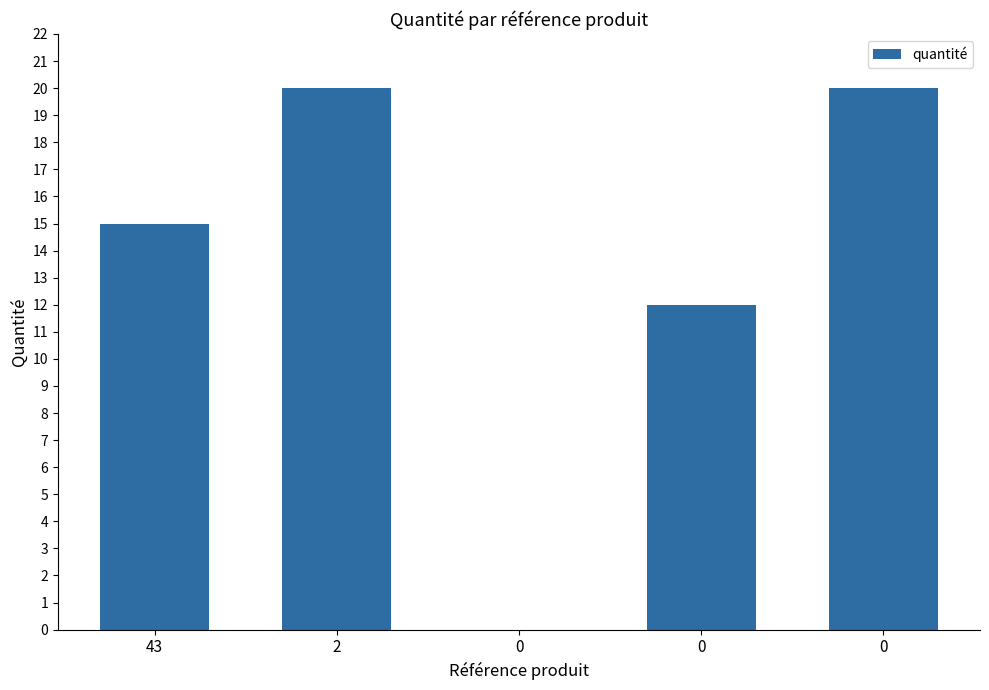

True or false: the data shows 15 at 43.

True